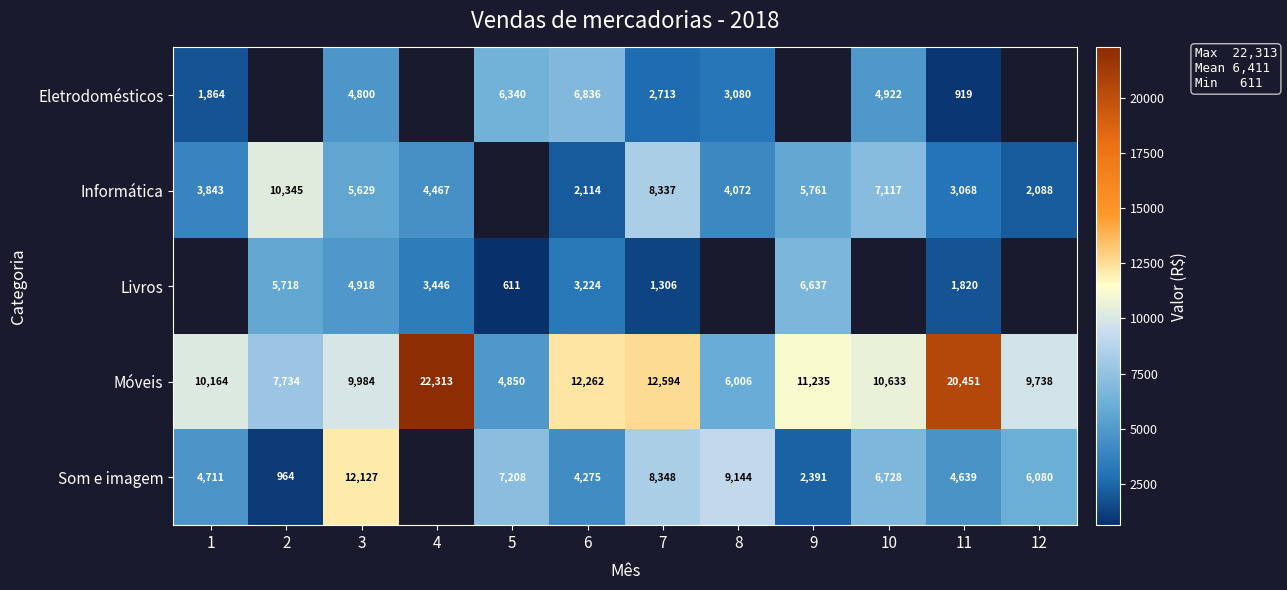

What is the spread (max minus min) of values at 3?

7327